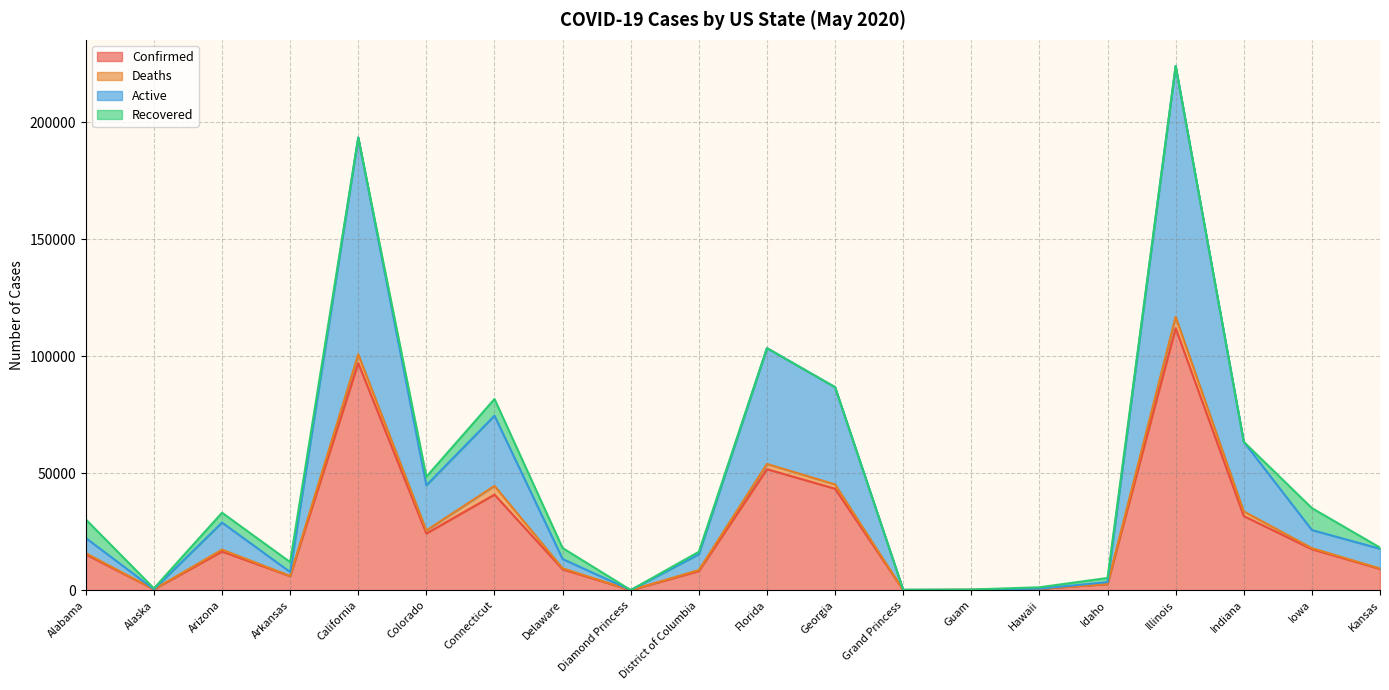

Does the chart display data point markers on the line(s)?

No